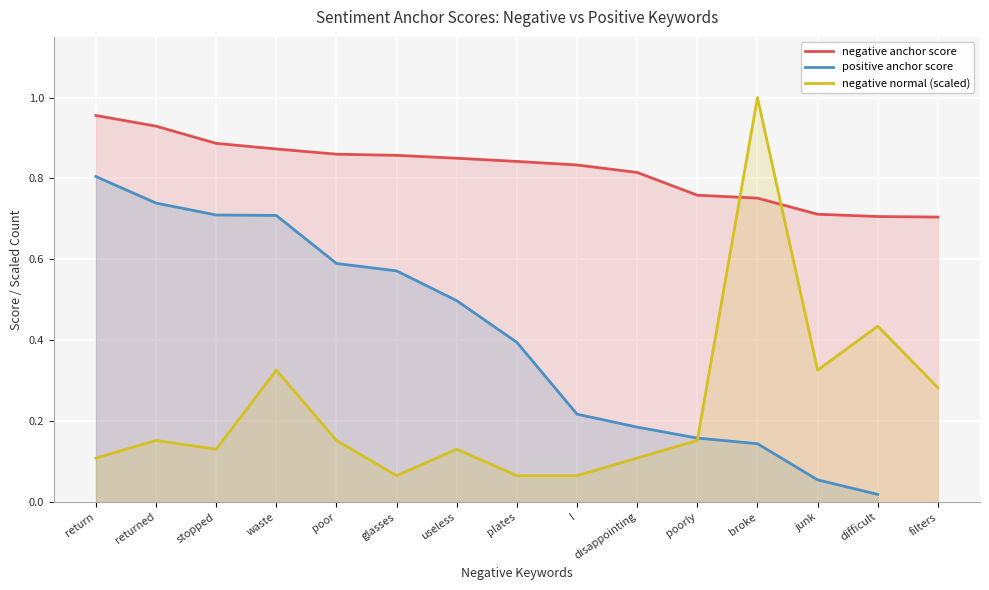

What is the value of the negative anchor score point at the 14th from the left?

0.7